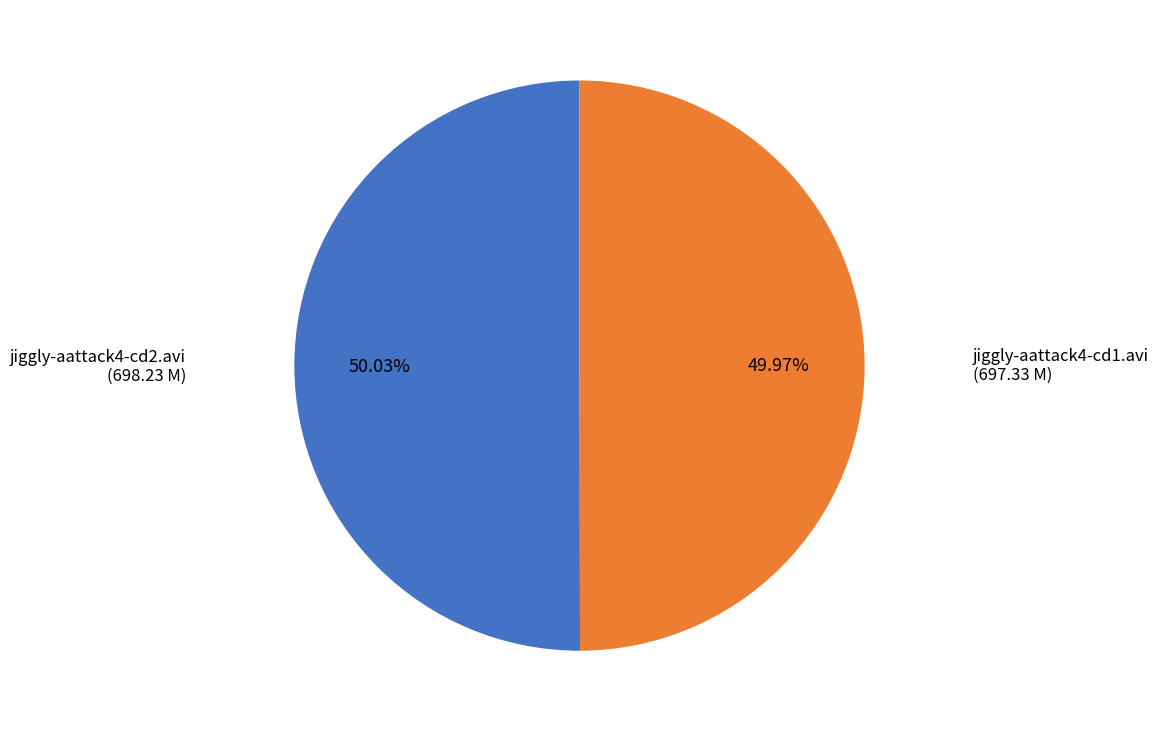

How many slices are in this pie chart?

2